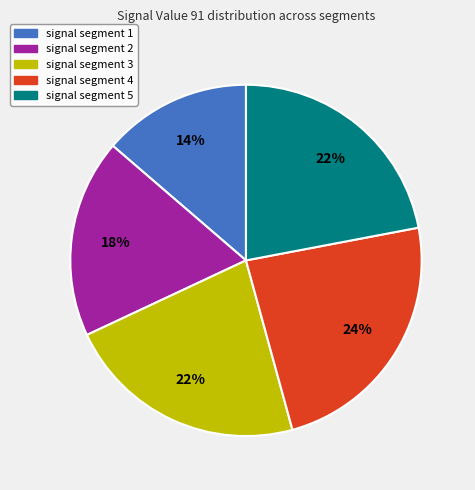

How many slices are in this pie chart?

5